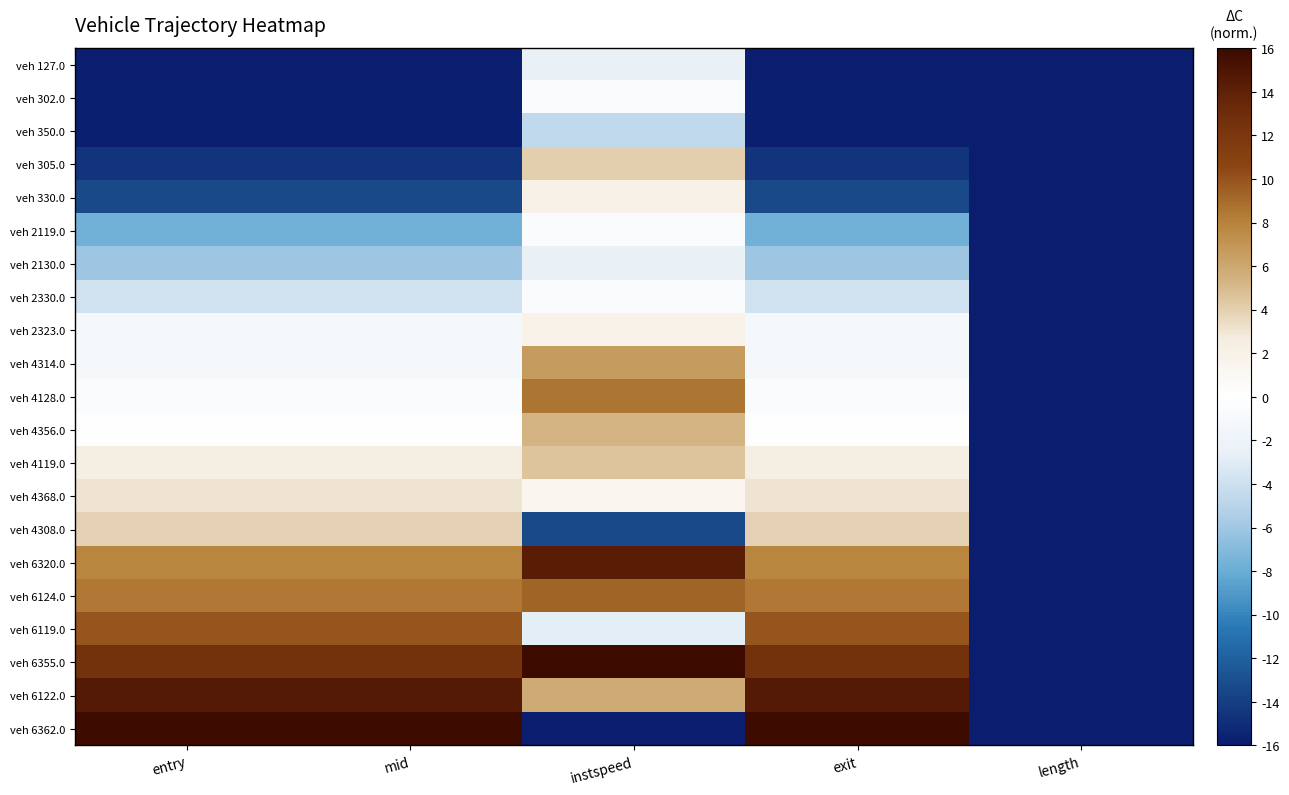

Reading left to right, what are all the values shown in this chart?

veh 127.0: entry=-16.0	mid=-16.0	instspeed=-2.4	exit=-16.0	length=-16.0
veh 302.0: entry=-15.8	mid=-15.8	instspeed=-0.7	exit=-15.9	length=-16.0
veh 350.0: entry=-15.8	mid=-15.8	instspeed=-4.5	exit=-15.8	length=-16.0
veh 305.0: entry=-14.5	mid=-14.5	instspeed=4.1	exit=-14.5	length=-16.0
veh 330.0: entry=-13.3	mid=-13.3	instspeed=1.9	exit=-13.3	length=-16.0
veh 2119.0: entry=-7.7	mid=-7.7	instspeed=-0.7	exit=-7.7	length=-16.0
veh 2130.0: entry=-6.1	mid=-6.1	instspeed=-2.5	exit=-6.1	length=-16.0
veh 2330.0: entry=-3.8	mid=-3.8	instspeed=-0.6	exit=-3.8	length=-16.0
veh 2323.0: entry=-1.2	mid=-1.2	instspeed=1.8	exit=-1.2	length=-16.0
veh 4314.0: entry=-1.2	mid=-1.2	instspeed=6.7	exit=-1.2	length=-16.0
veh 4128.0: entry=-0.5	mid=-0.5	instspeed=8.6	exit=-0.5	length=-16.0
veh 4356.0: entry=0.1	mid=0.1	instspeed=5.3	exit=0.1	length=-16.0
veh 4119.0: entry=2.5	mid=2.5	instspeed=4.5	exit=2.5	length=-16.0
veh 4368.0: entry=3.1	mid=3.1	instspeed=1.3	exit=3.1	length=-16.0
veh 4308.0: entry=3.9	mid=3.9	instspeed=-13.3	exit=3.9	length=-16.0
veh 6320.0: entry=7.8	mid=7.8	instspeed=14.3	exit=7.8	length=-16.0
veh 6124.0: entry=8.5	mid=8.5	instspeed=9.3	exit=8.5	length=-16.0
veh 6119.0: entry=10.0	mid=10.0	instspeed=-2.8	exit=10.0	length=-16.0
veh 6355.0: entry=12.5	mid=12.5	instspeed=16.0	exit=12.5	length=-16.0
veh 6122.0: entry=14.5	mid=14.5	instspeed=5.8	exit=14.5	length=-16.0
veh 6362.0: entry=16.0	mid=16.0	instspeed=-16.0	exit=16.0	length=-16.0